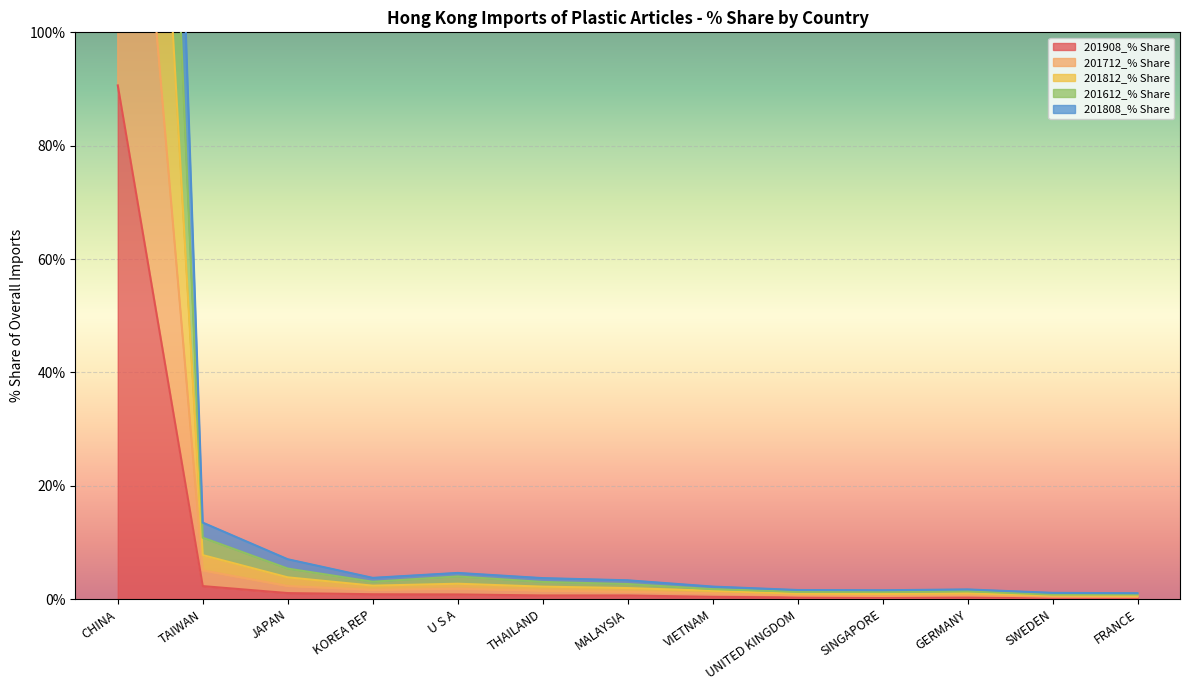

At which label does 201908_% Share reach its peak?

CHINA